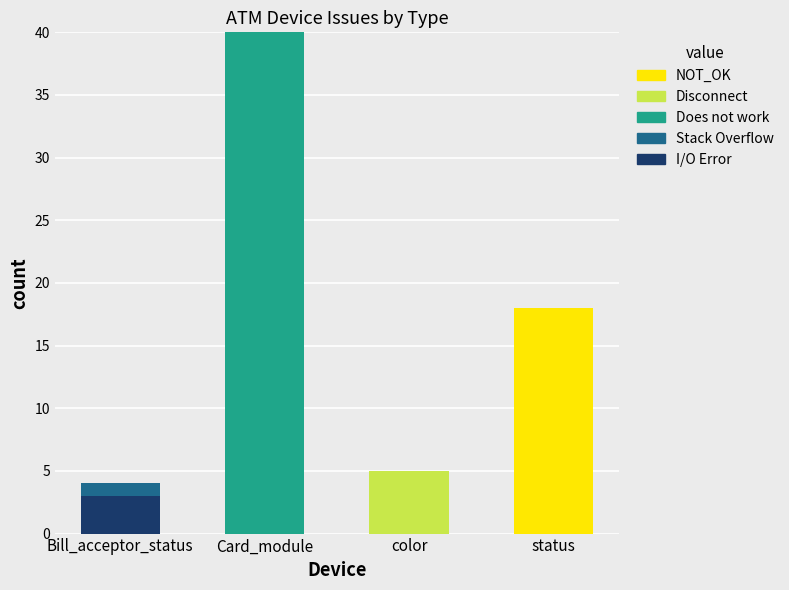

What is the highest value of the I/O Error series?

3